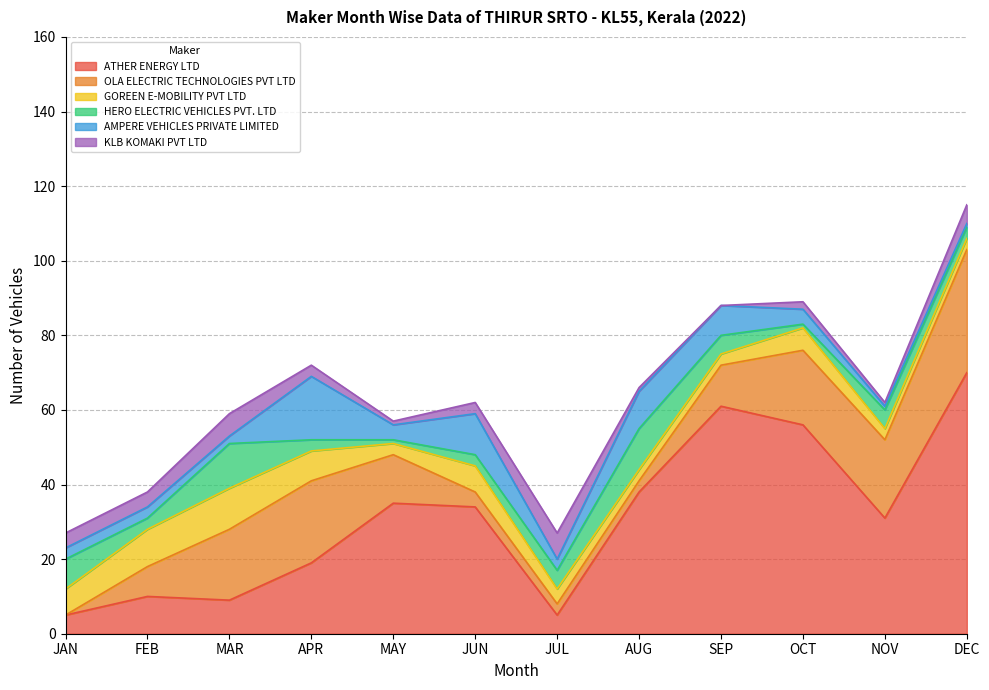

True or false: ATHER ENERGY LTD and AMPERE VEHICLES PRIVATE LIMITED cross at least once.

False